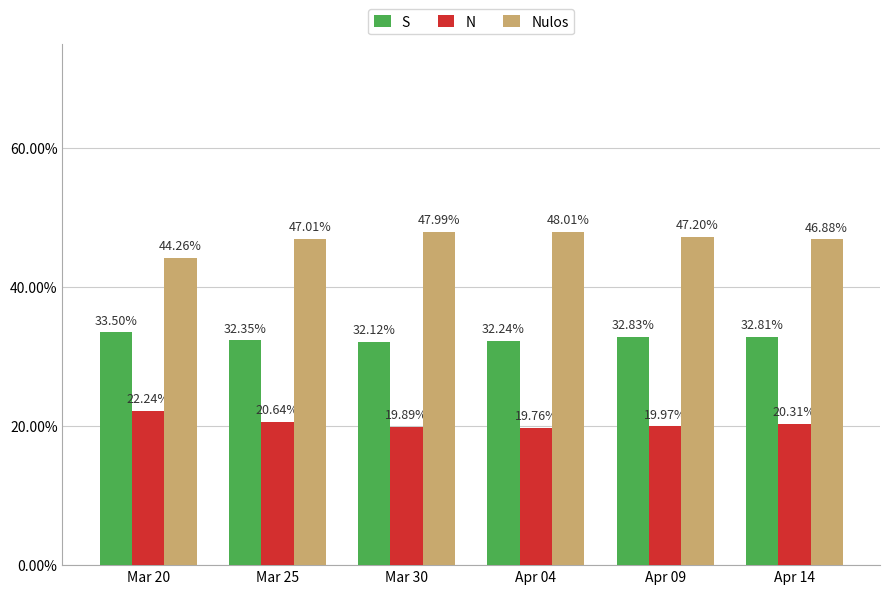

What is the difference between the maximum and minimum values in the N series?

2.5